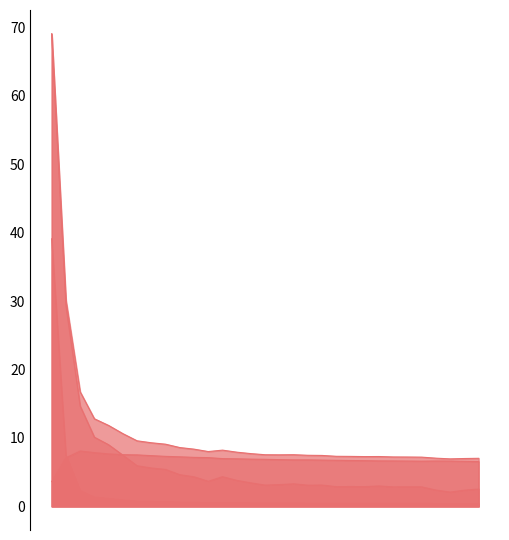

True or false: residual_norm_line and res_ones_norm_line intersect in this chart.

False